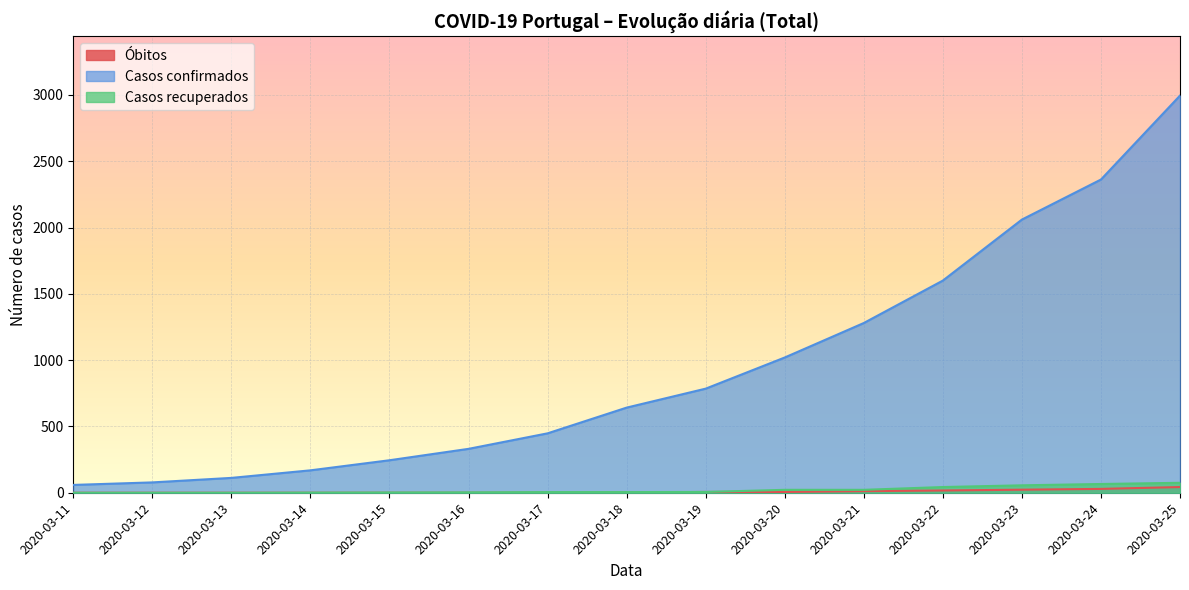

What is the sum of all Óbitos values?

139